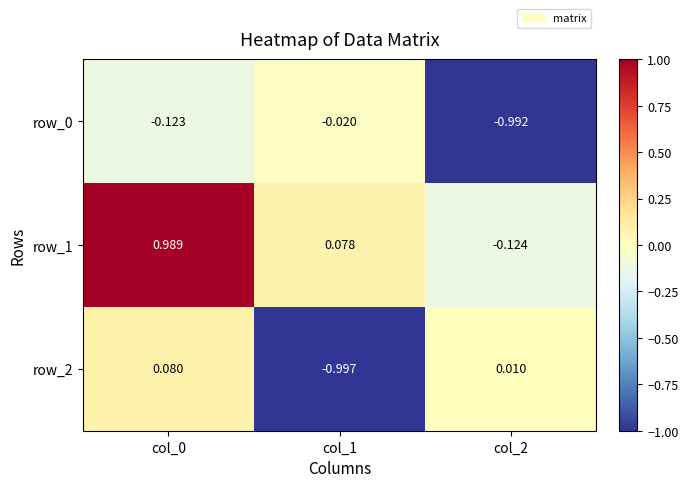

Is the value of row_1 at col_0 greater than the value of row_0 at col_0?

Yes